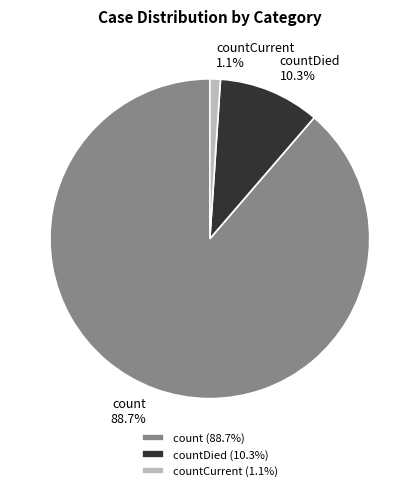

To the nearest percent, what percentage of the pie is countCurrent?

1%